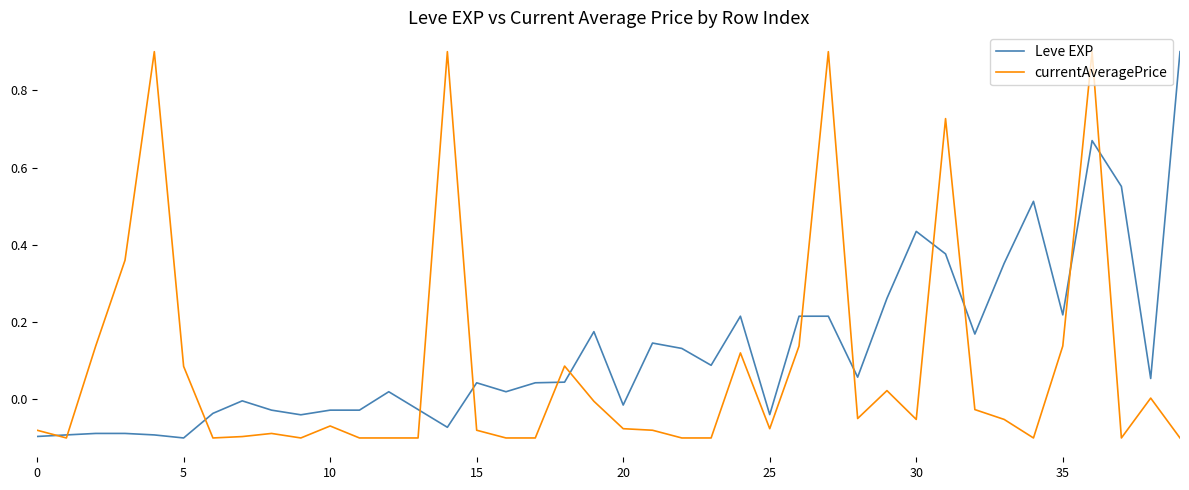

What is the highest value of the currentAveragePrice series?

0.9